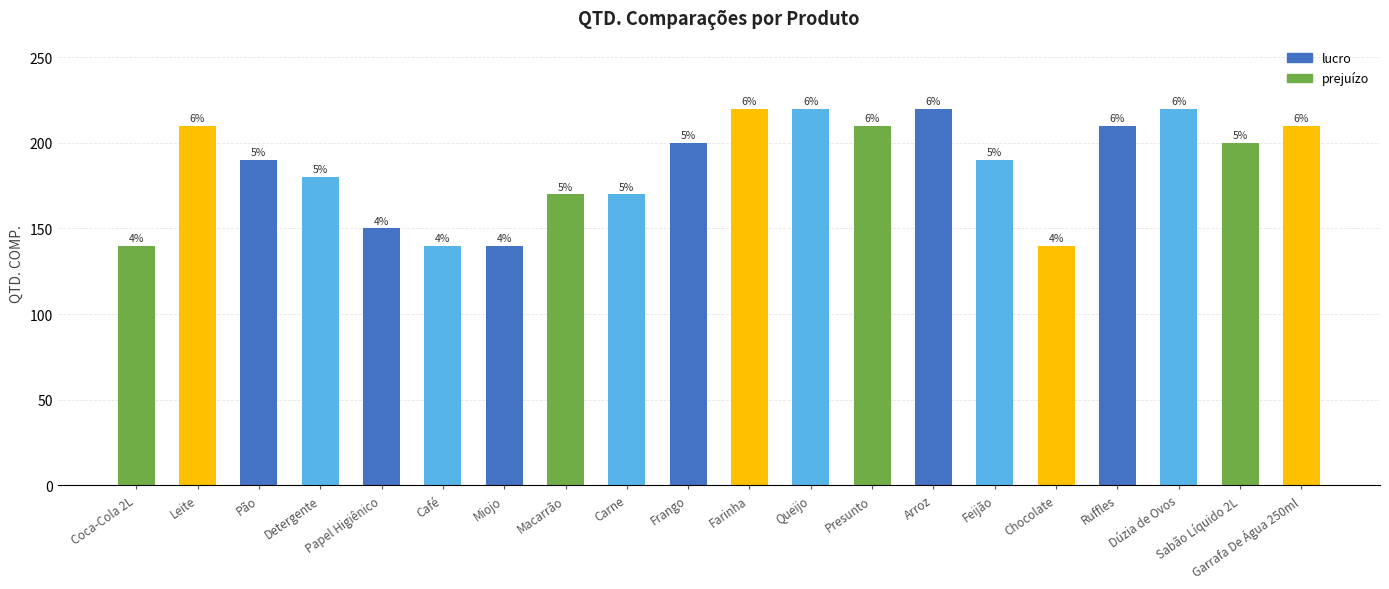

Approximately how many times larger is the value at Sabão Líquido 2L compared to Chocolate?

1.4